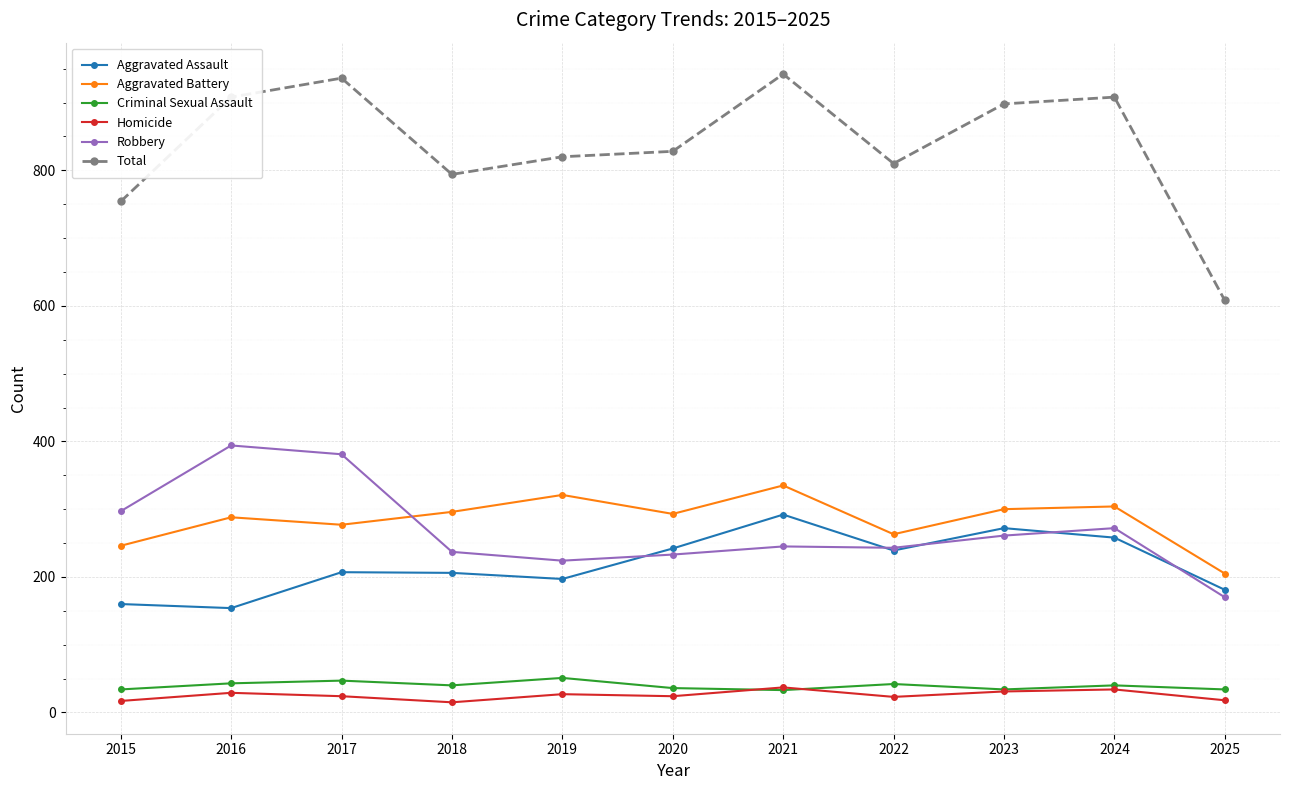

True or false: Homicide and Robbery cross at least once.

False